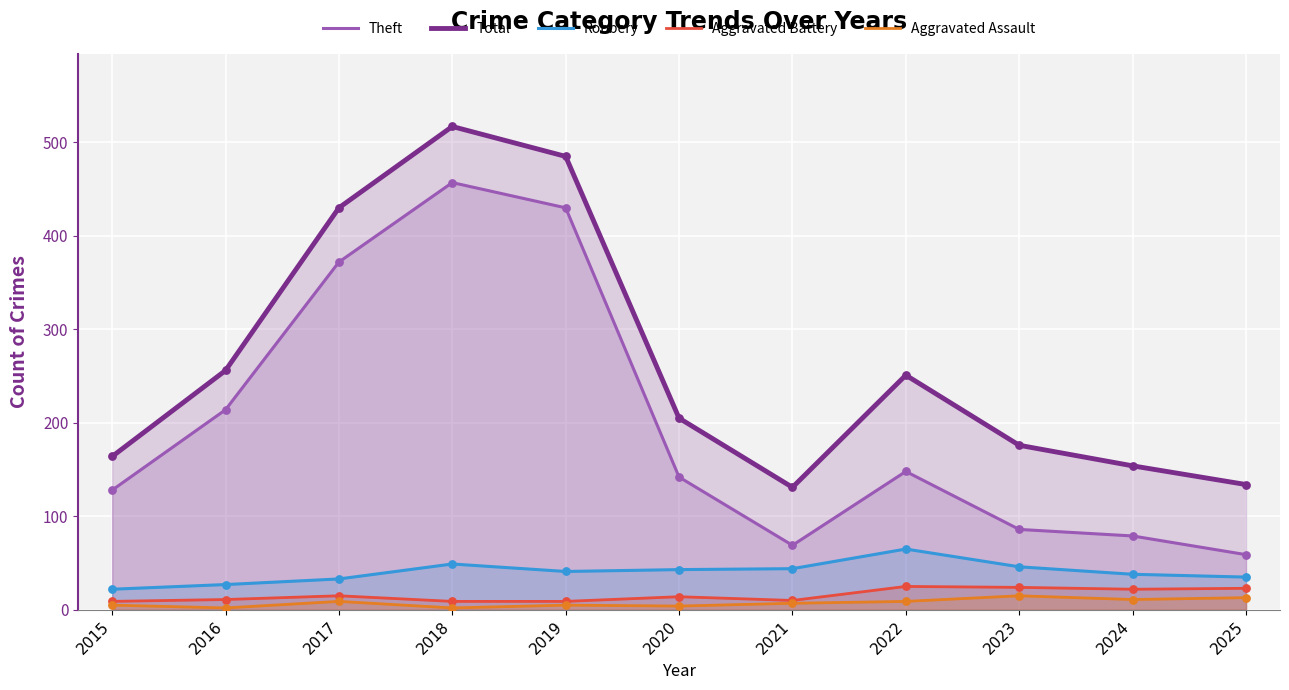

Is the value of Aggravated Assault at 2017 greater than the value of Robbery at 2020?

No